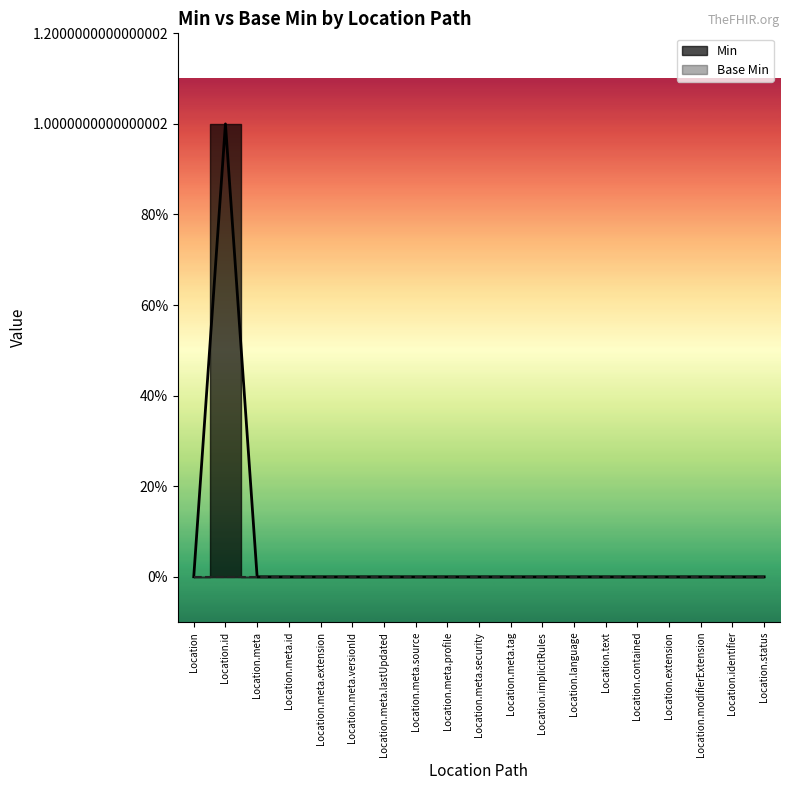

What is the greatest value displayed?

1